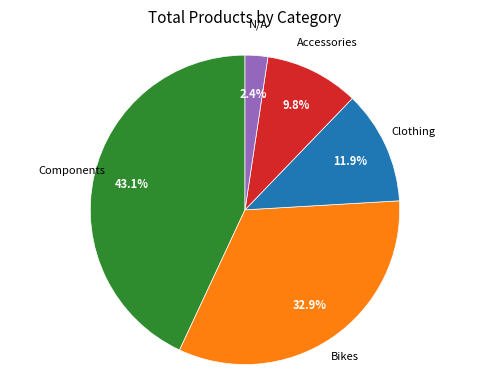

What is the largest slice in the pie chart?

Components